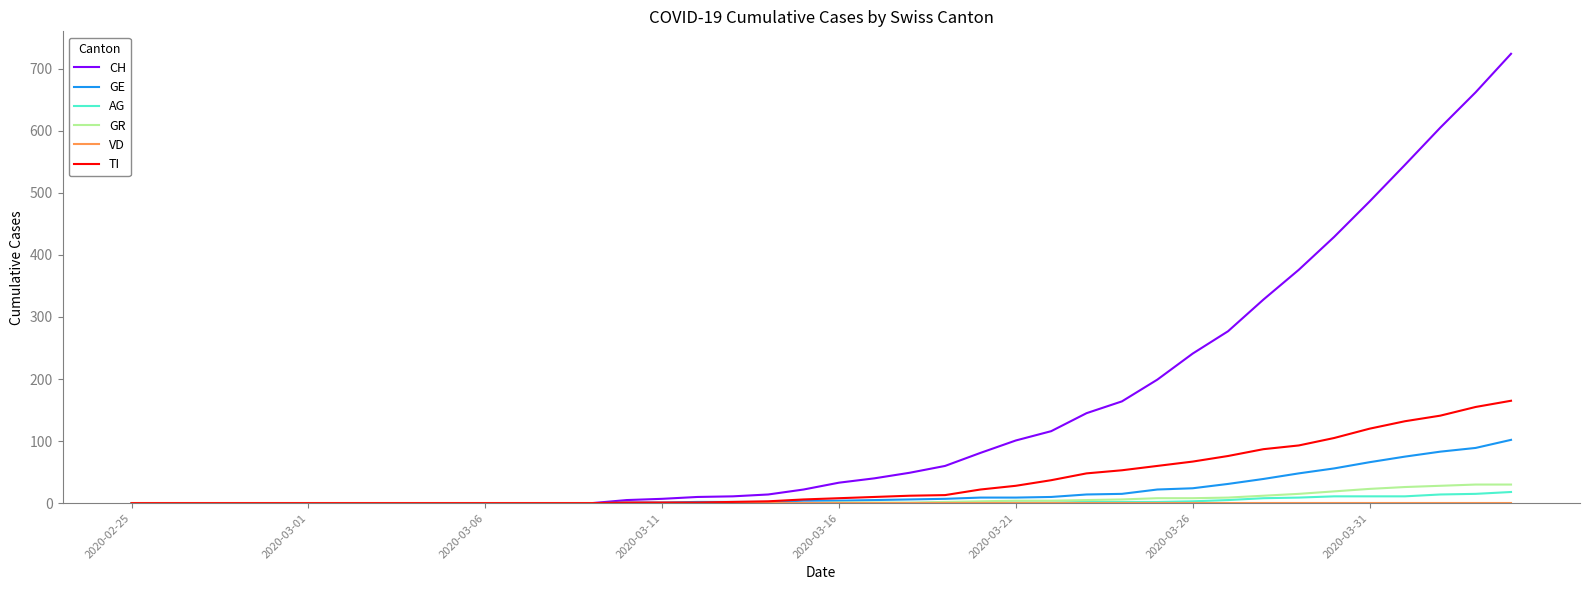

Which series has the largest total across all categories?

CH